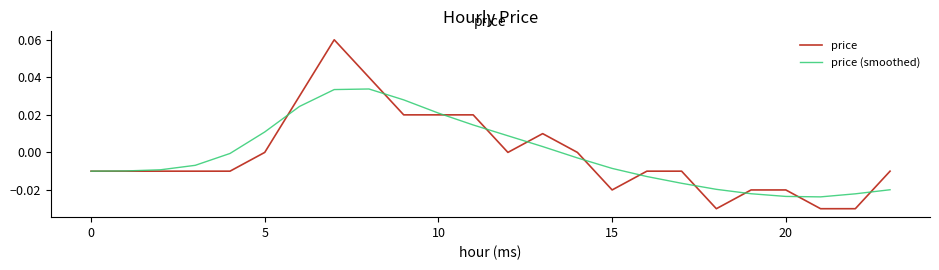

Which series has the largest range (max minus min)?

price